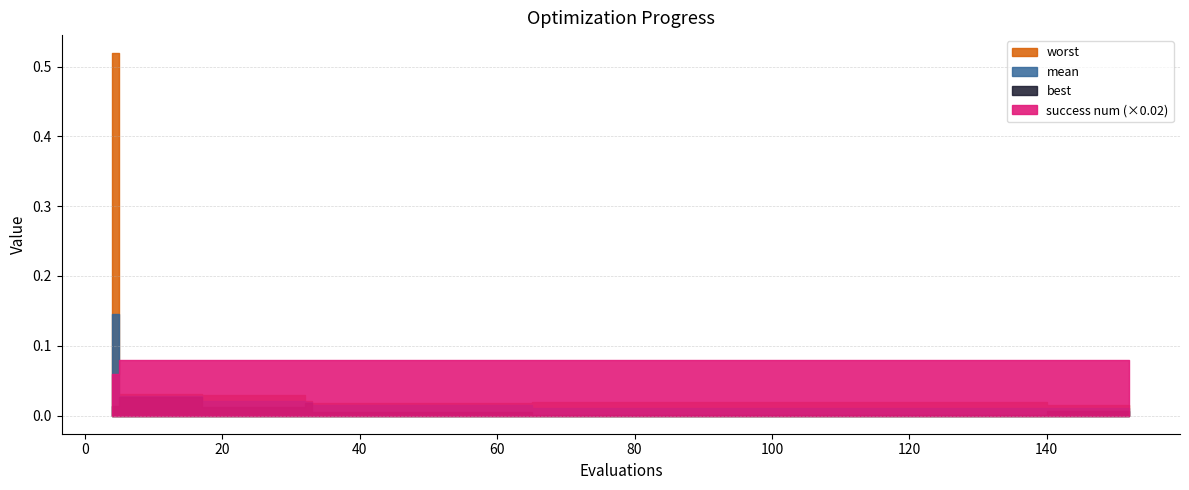

Which series has the largest total across all categories?

success num